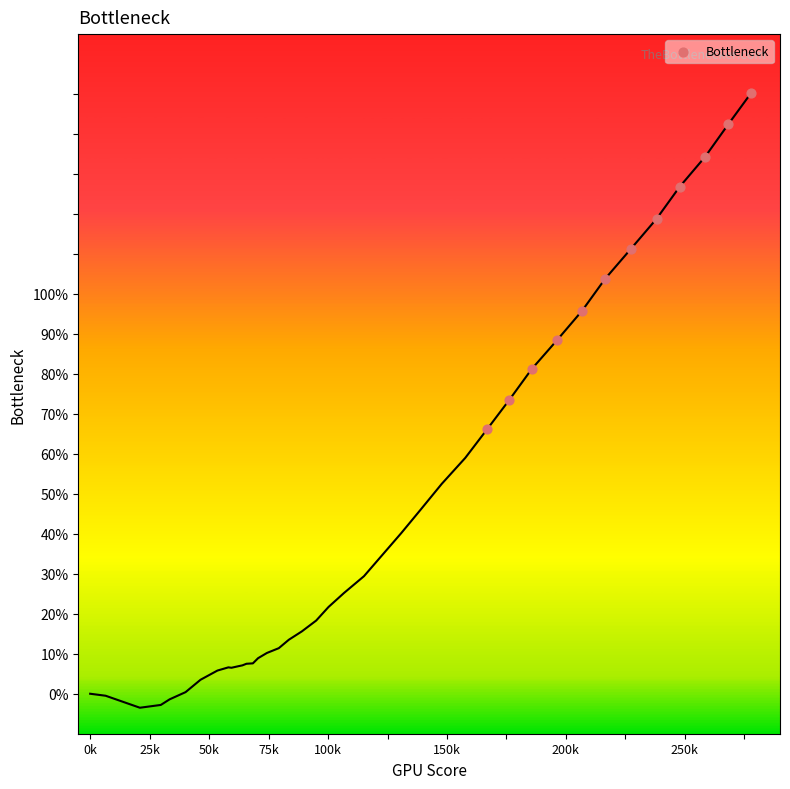

What is the average Y value?

107.7